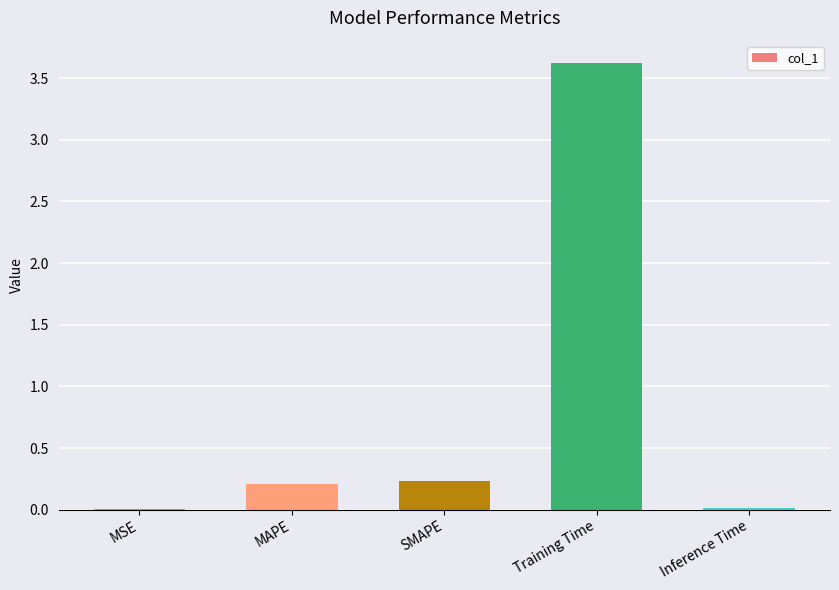

Are the bars horizontal?

No